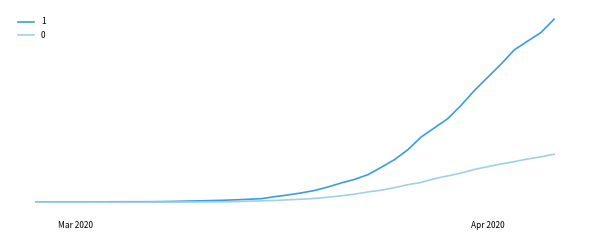

Does the chart display data point markers on the line(s)?

No